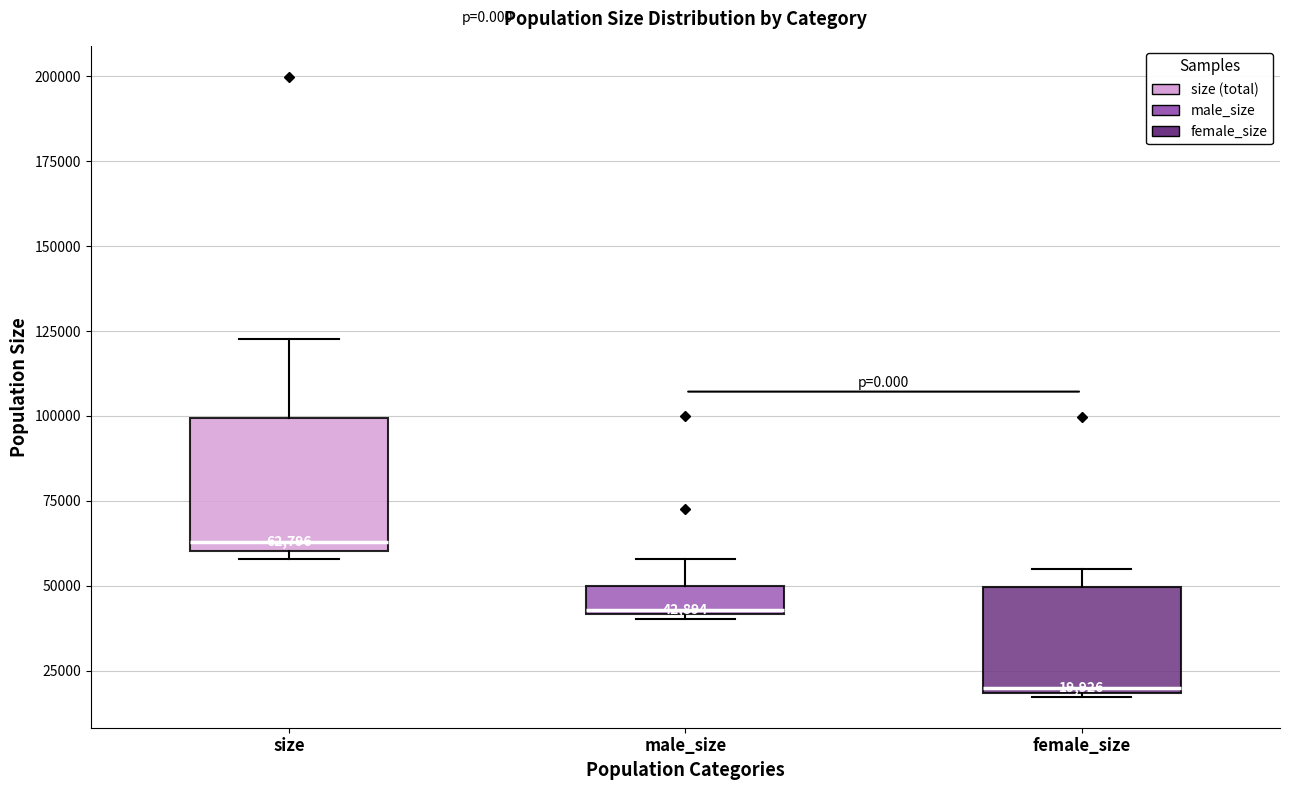

Comparing the boxes themselves (not the whiskers), which one is the tallest?

size